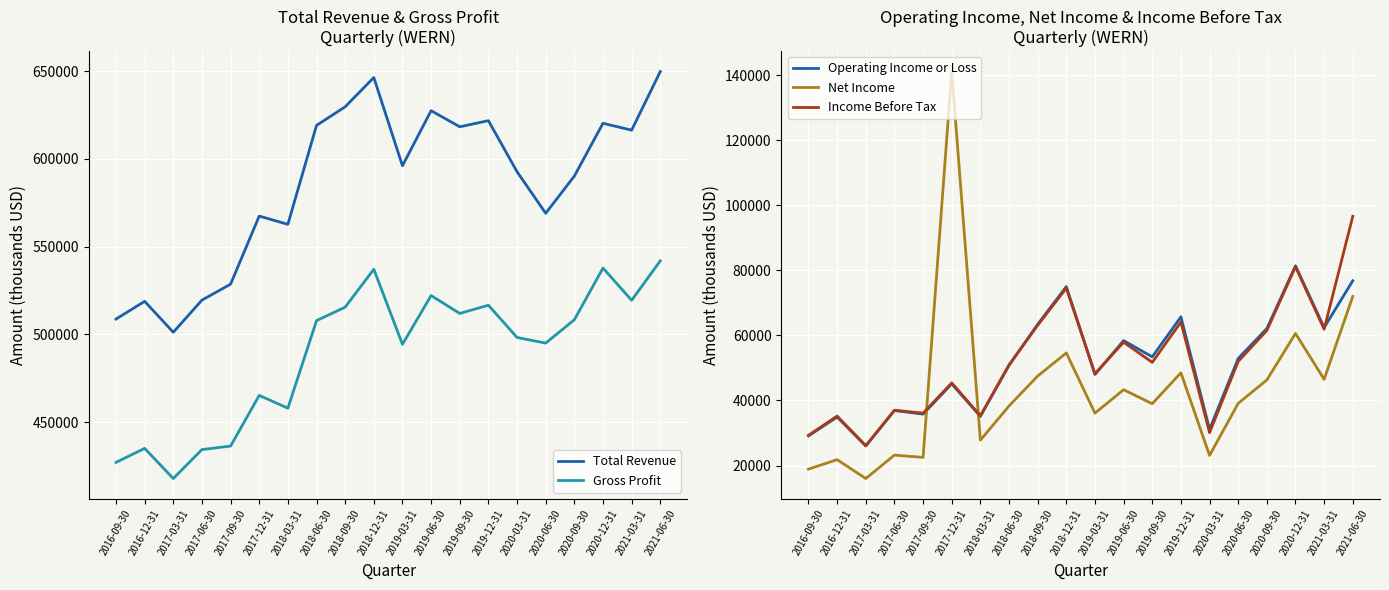

What is the value of the Income Before Tax point at the 5th from the left?

36100